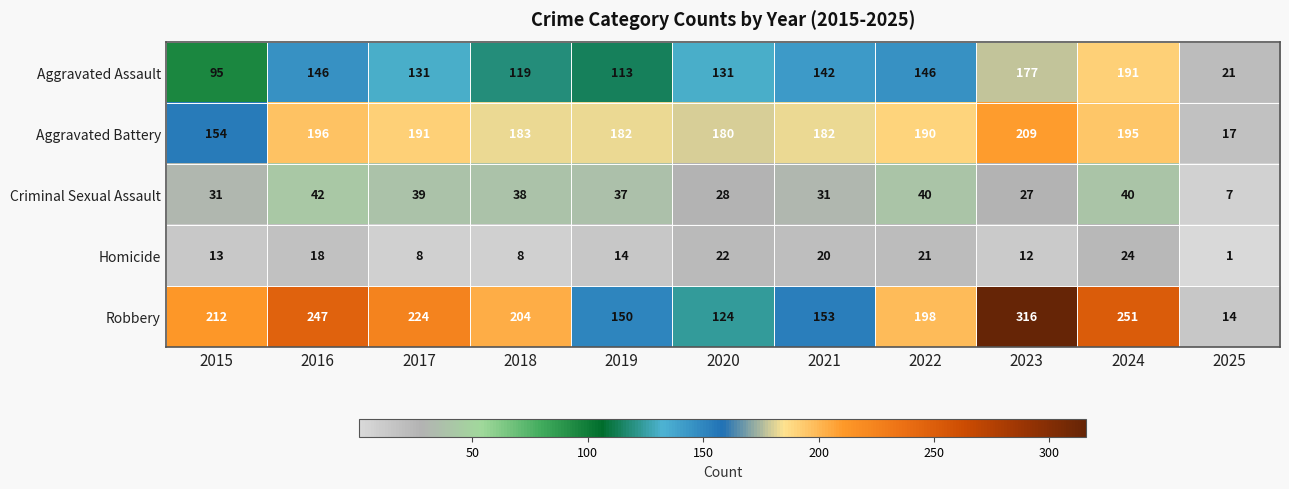

Which series has the largest range (max minus min)?

Robbery